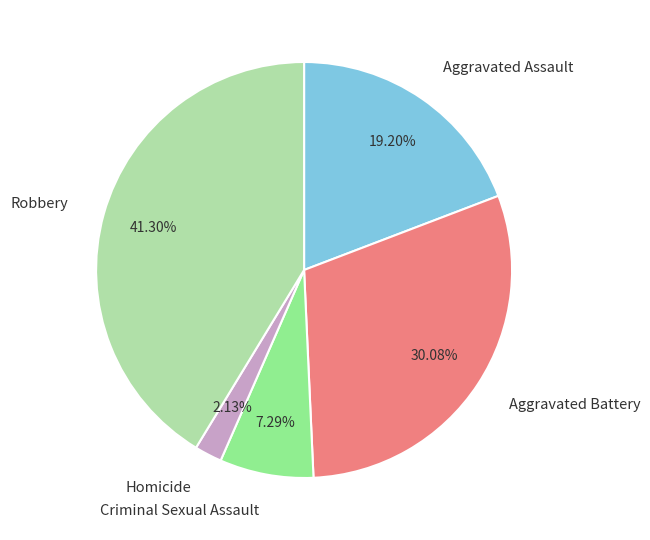

Is there any slice that represents more than half of the pie?

No